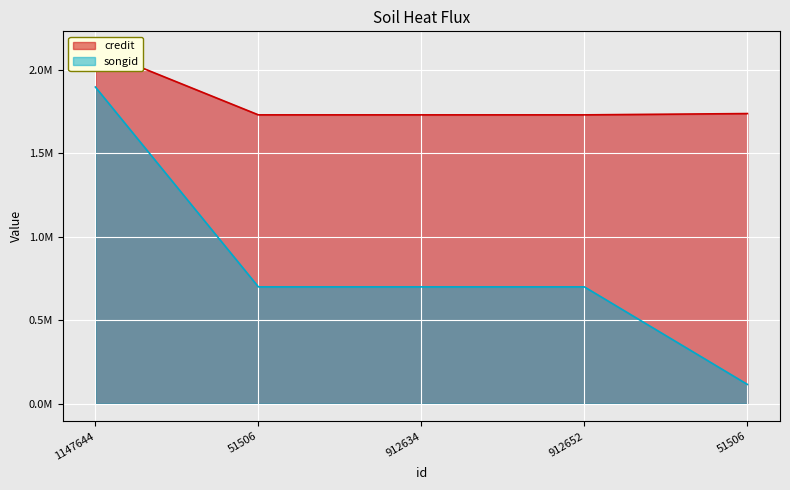

Rank the categories by credit value from lowest to highest.

51506, 912634, 912652, 51506, 1147644